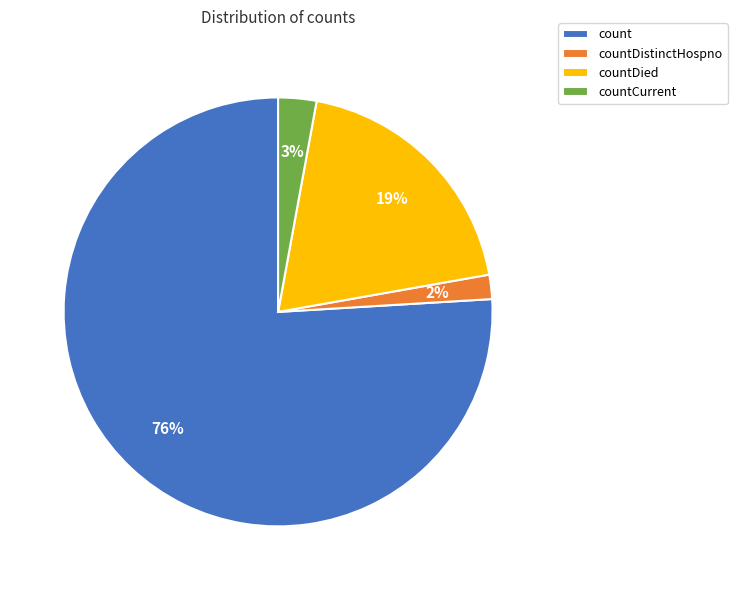

To the nearest percent, what is the average slice percentage?

25%